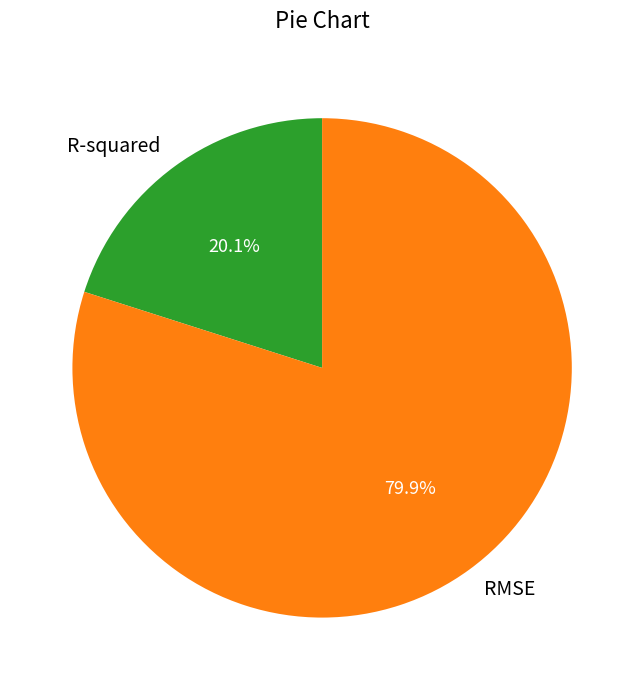

How much of the chart is everything except RMSE?

20.1%